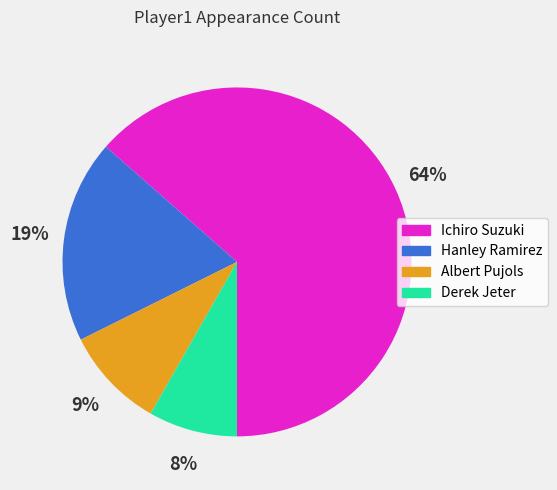

How many slices are in this pie chart?

4